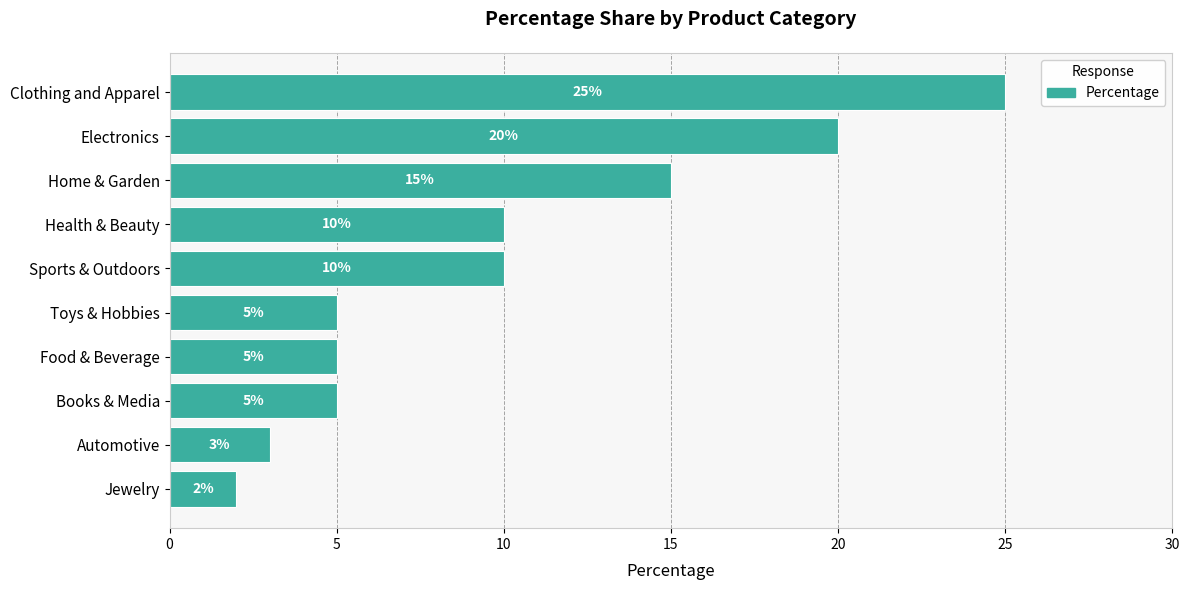

Reading top to bottom, what are all the values shown in this chart?

Clothing and Apparel=25	Electronics=20	Home & Garden=15	Health & Beauty=10	Sports & Outdoors=10	Toys & Hobbies=5	Food & Beverage=5	Books & Media=5	Automotive=3	Jewelry=2